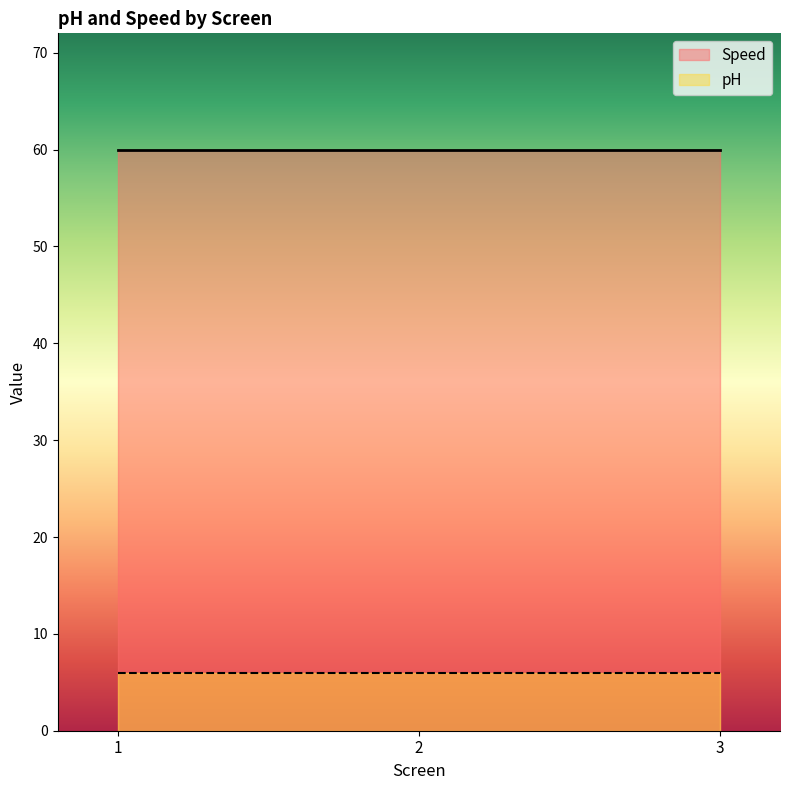

At which label does pH reach its peak?

1